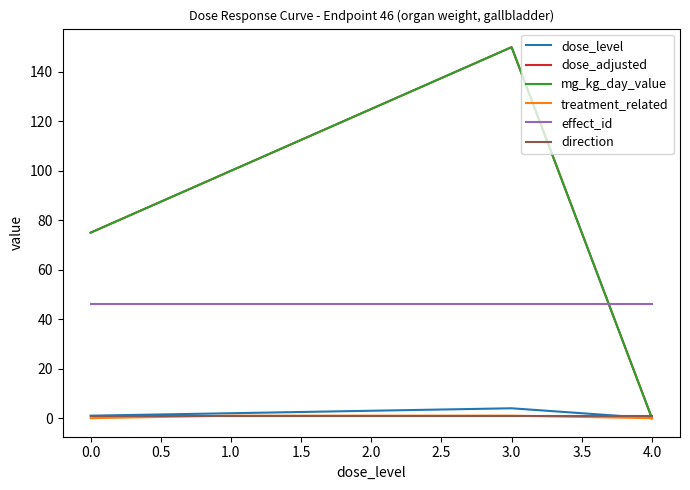

True or false: direction has more than 2 interior local peaks.

False